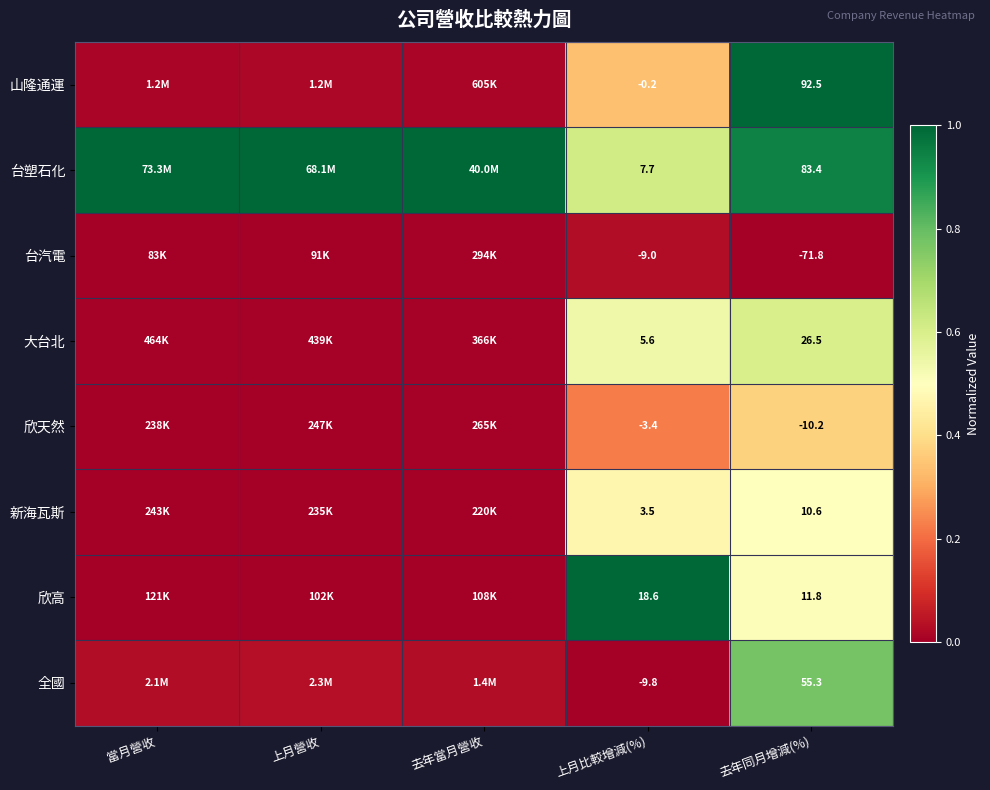

Between 上月比較增減(%) and 去年同月增減(%), which series saw the biggest shift?

山隆通運